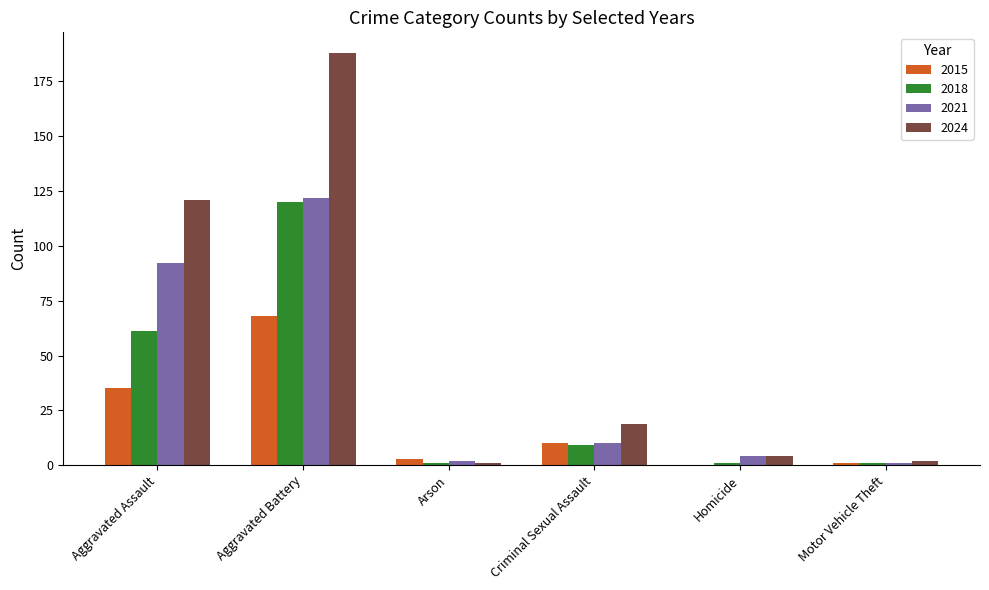

Which series has the largest range (max minus min)?

2024